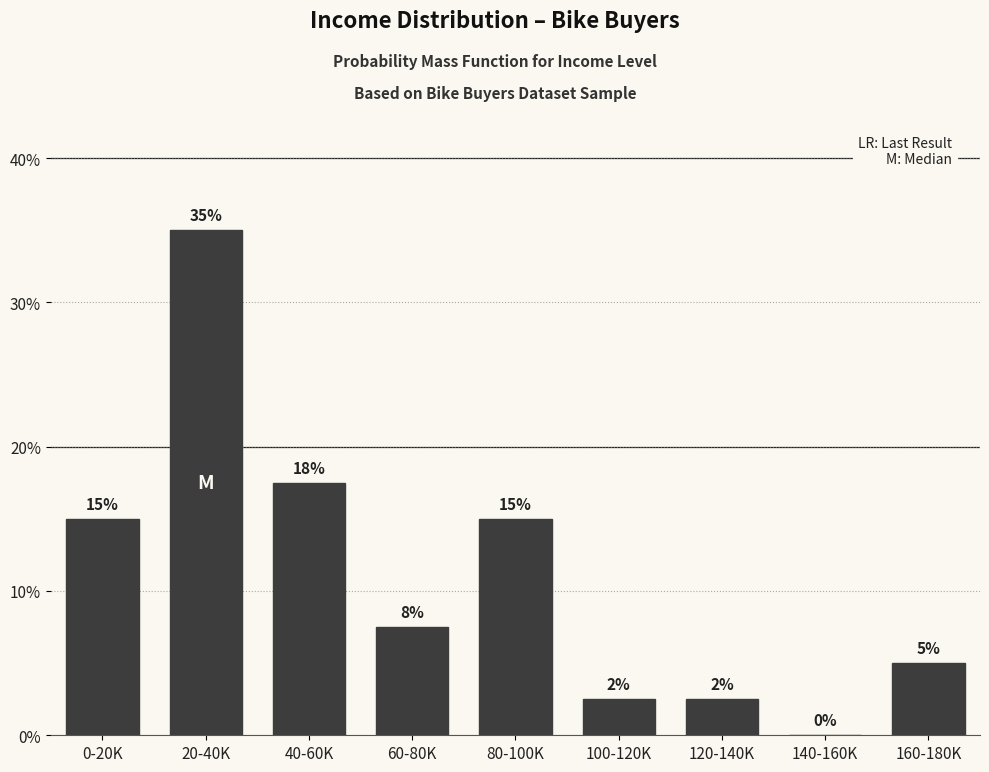

Which label corresponds to the largest value in the chart?

20-40K